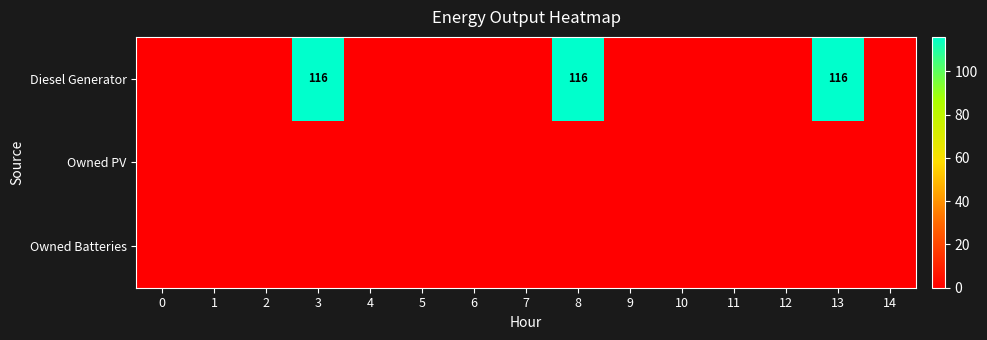

At how many categories does at least one series exceed 111?

3